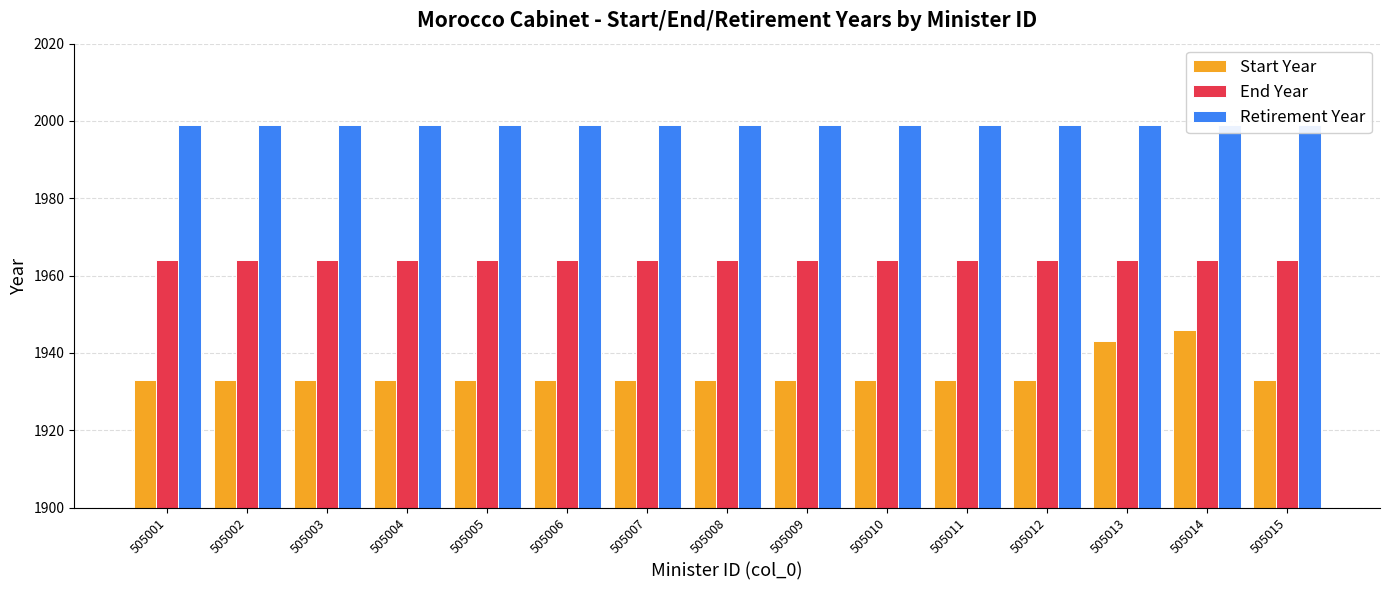

At 505004, list the series in order from smallest to largest.

Start Year, End Year, Retirement Year